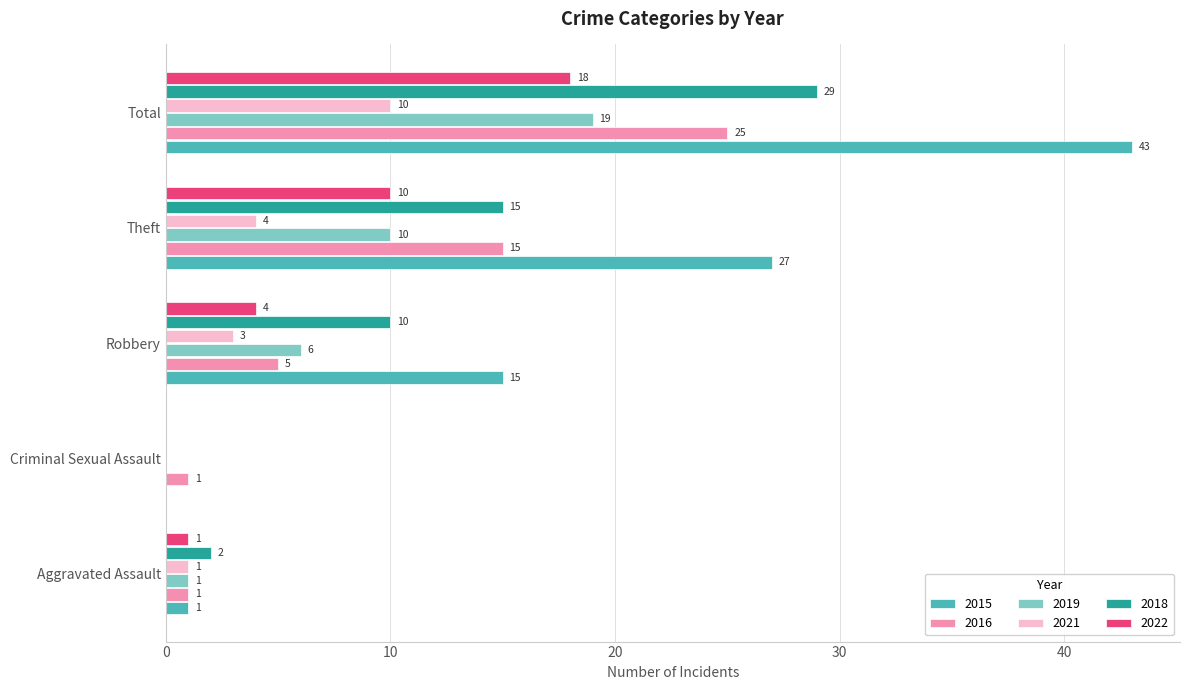

What value does the 2019 series have at Total?

19